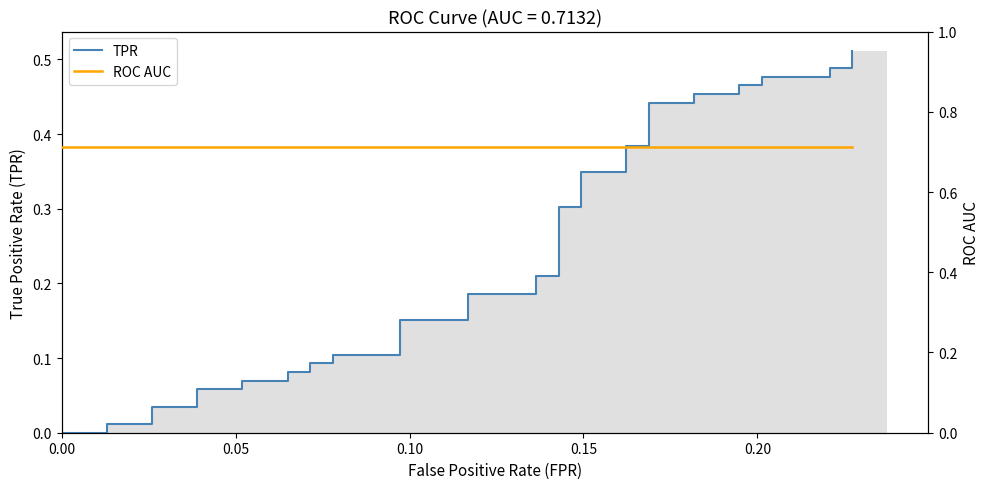

The value of TPR at 30 is 0.3. True or false?

False